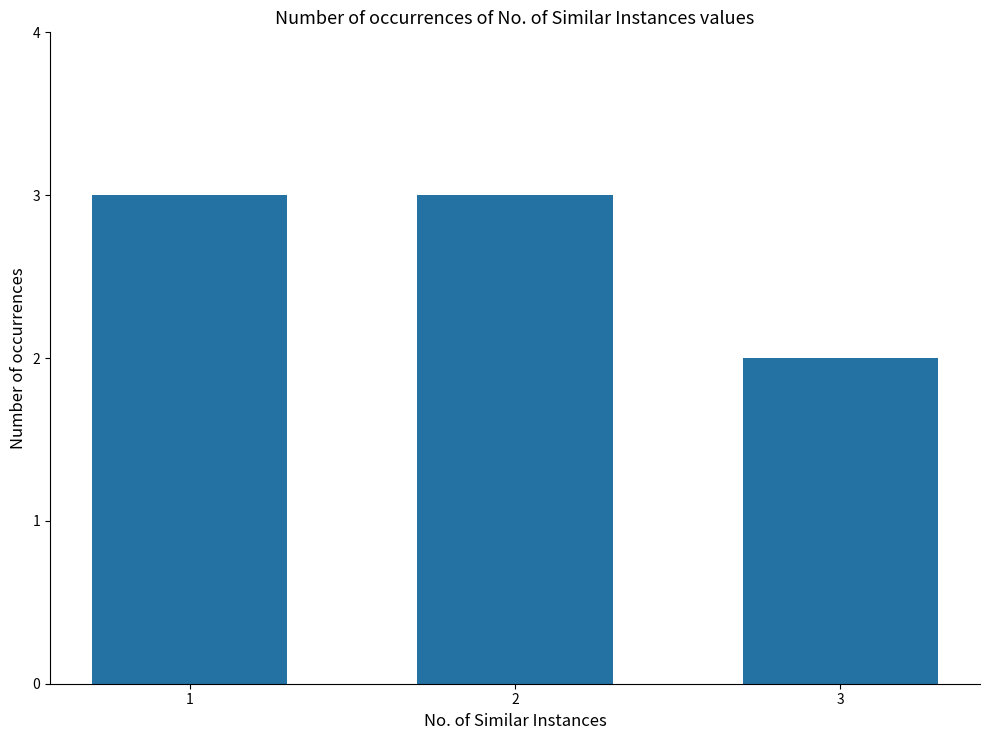

At which label is the value closest to 2?

3